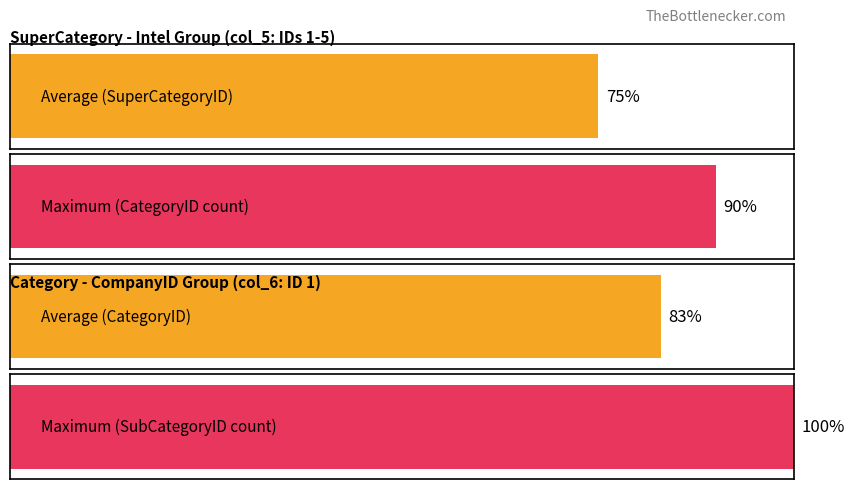

True or false: Average utilization has a value of 3 at SuperCategory 4.

False